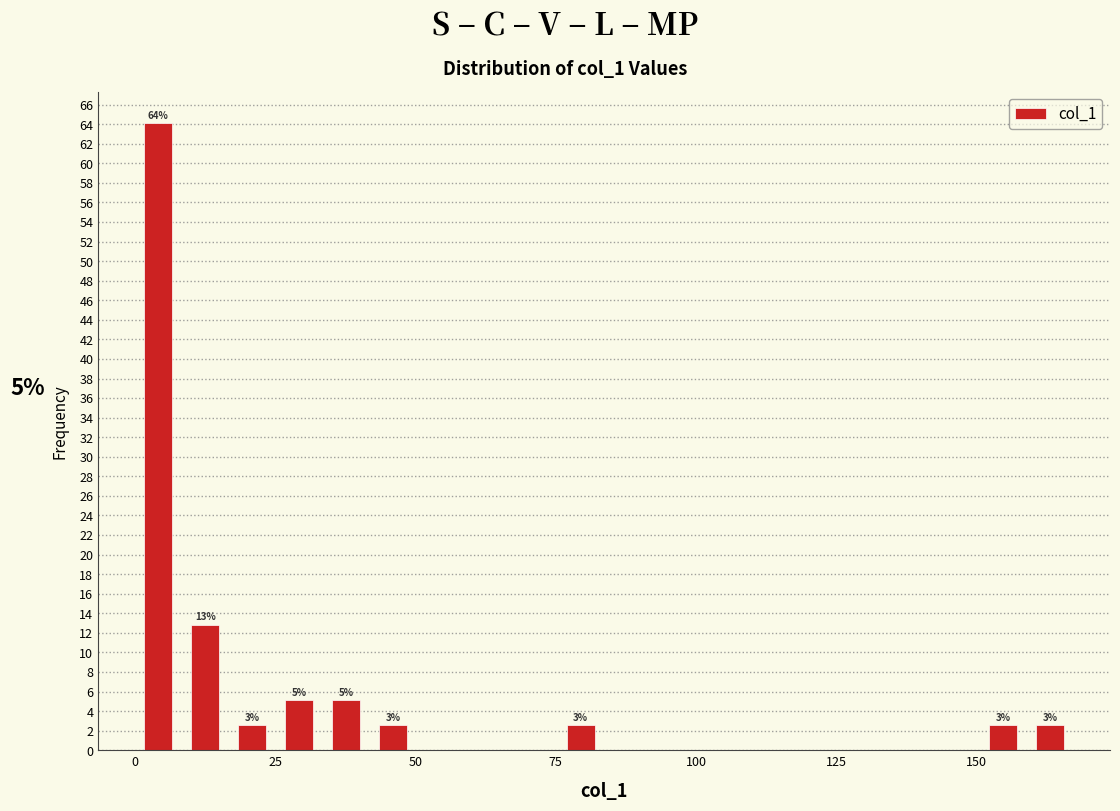

Around what value on the x-axis is the tallest bar? Give the approximate position of its centre, as read against the axis.

5